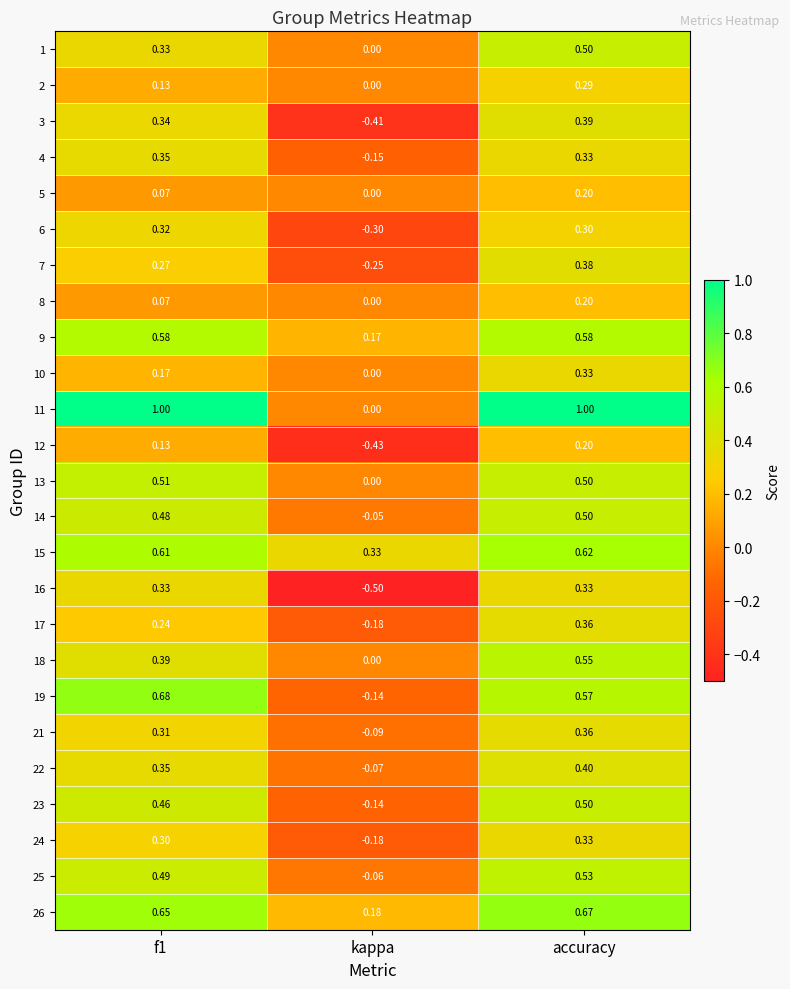

Is the value of 18 at accuracy greater than the value of 8 at kappa?

Yes